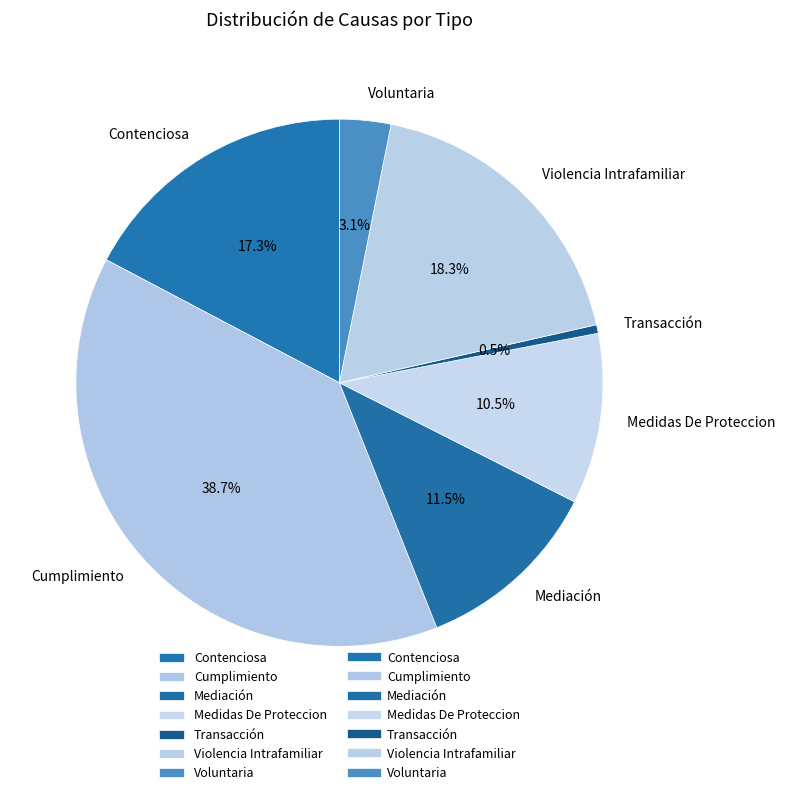

To the nearest percent, what percentage of the pie is Contenciosa?

17%